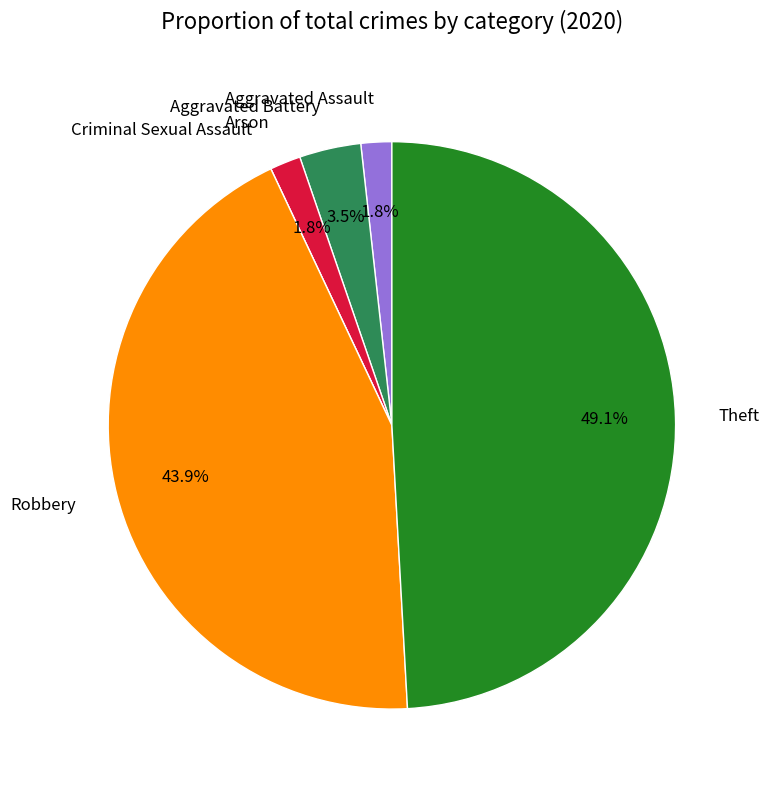

Is the sum of Aggravated Battery and Robbery greater than half?

No